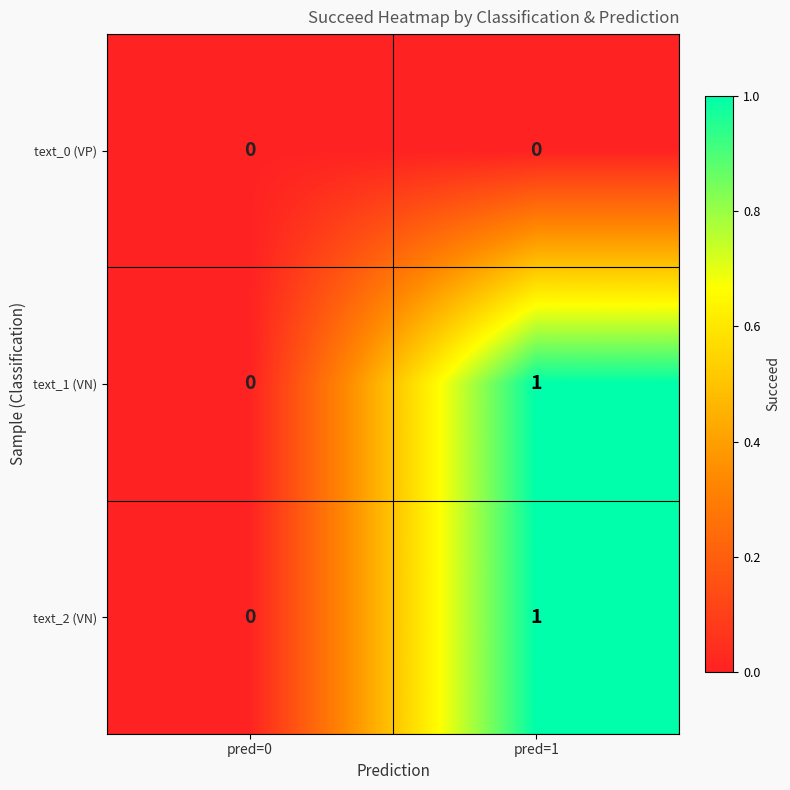

At which label is text_1 (VN) closest to 0?

pred=0